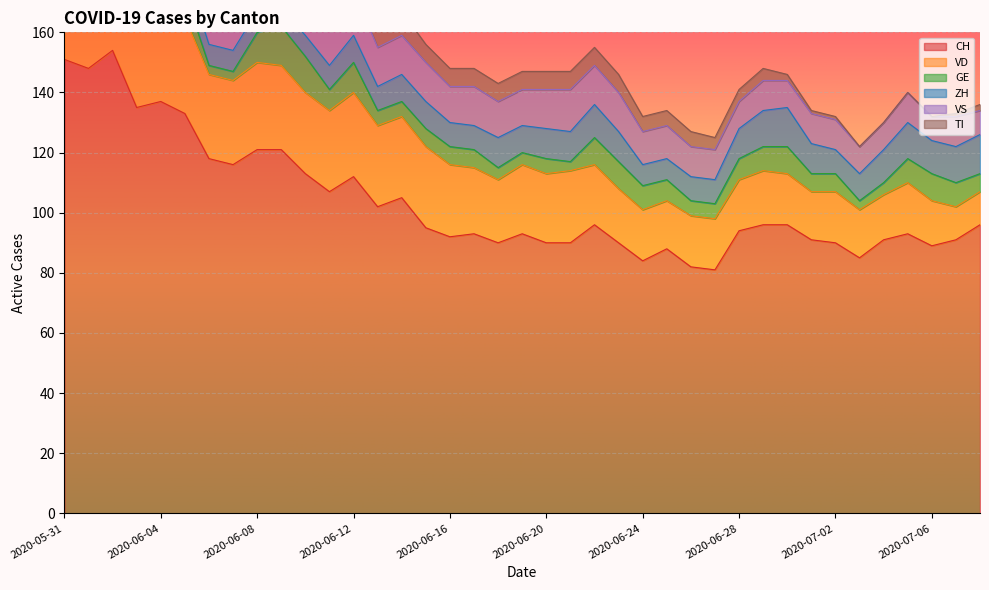

Is the value of CH at 2020-07-05 greater than the value of VD at 2020-07-07?

Yes